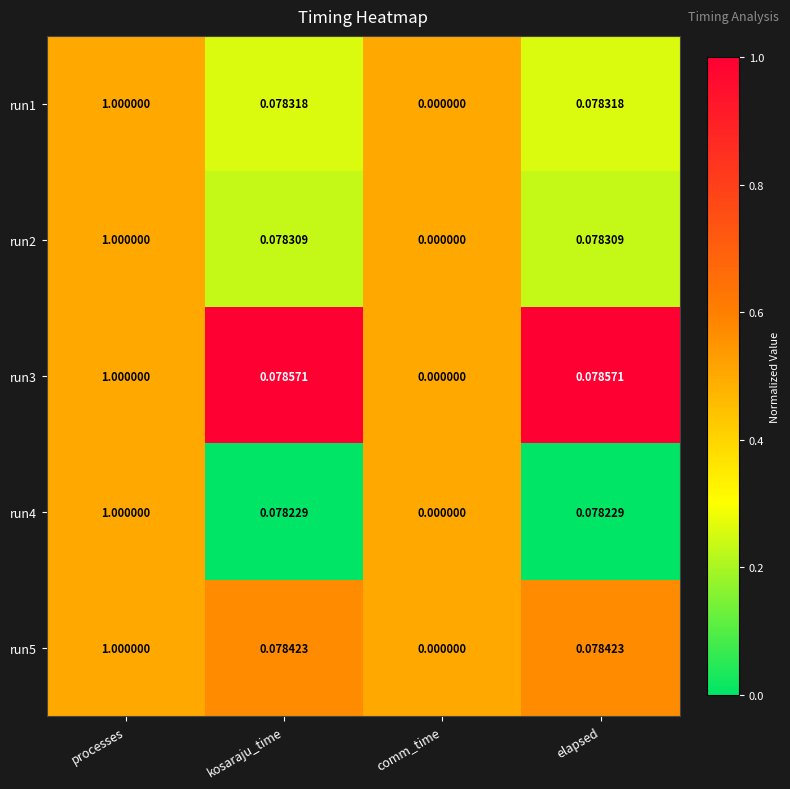

Is the value of run2 at processes greater than the value of run4 at kosaraju_time?

Yes